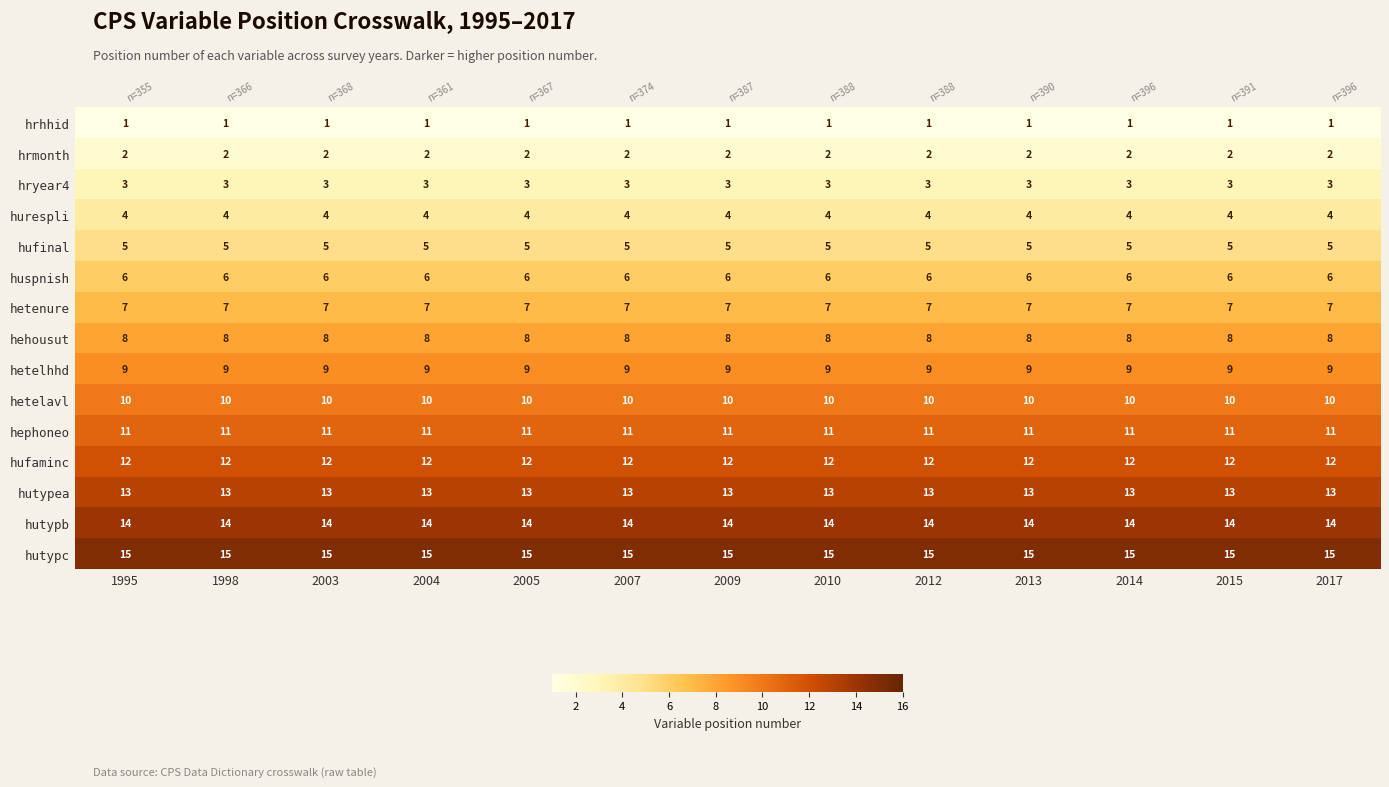

Which has a higher value, 1995 or 2010?

1995